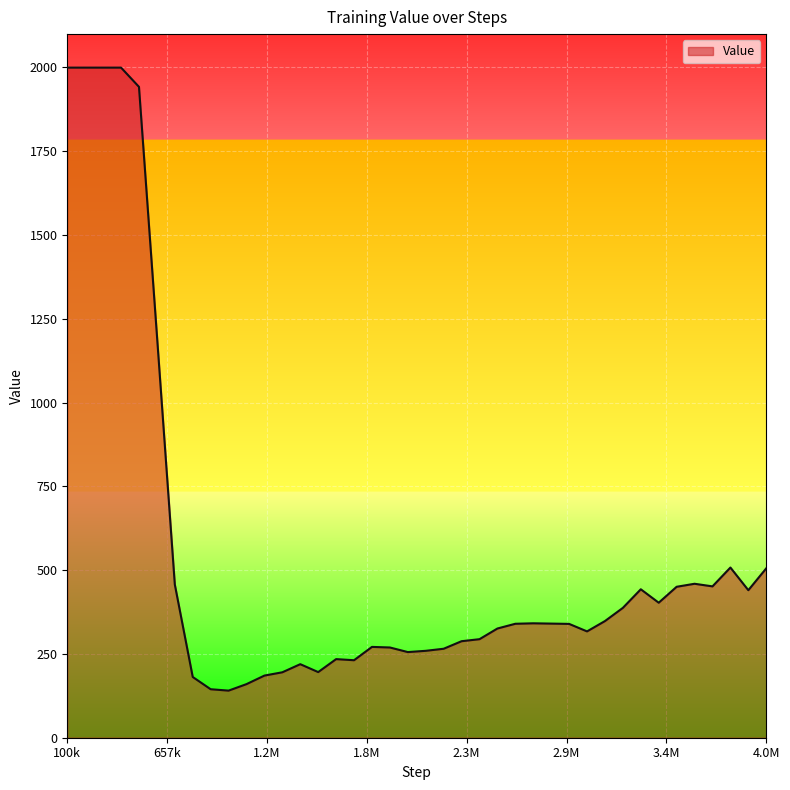

What is the difference between the maximum and minimum values?

1858.5